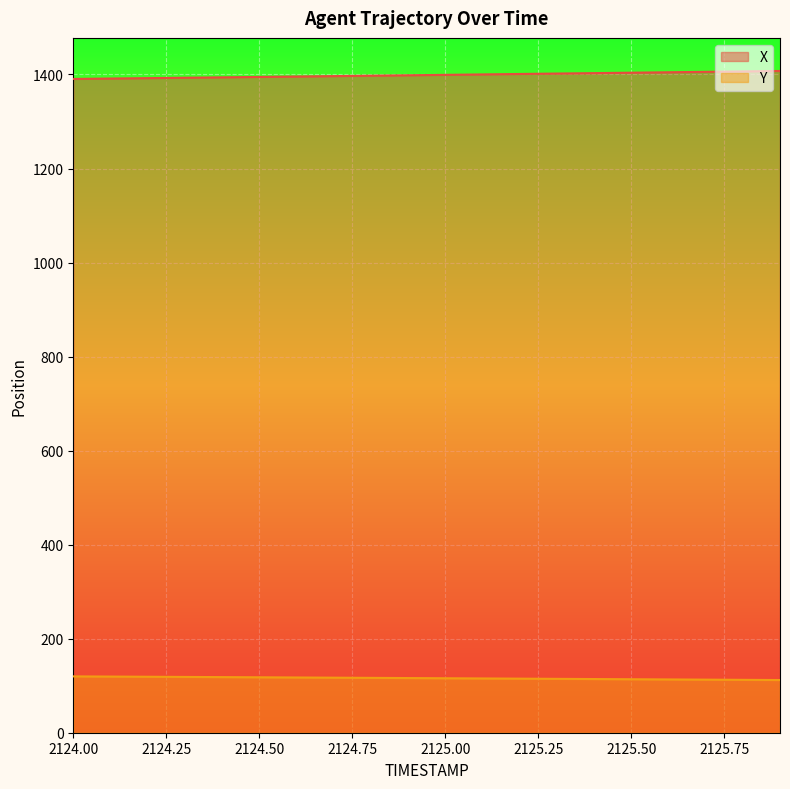

What is the difference between the maximum and minimum values in the X series?

16.9